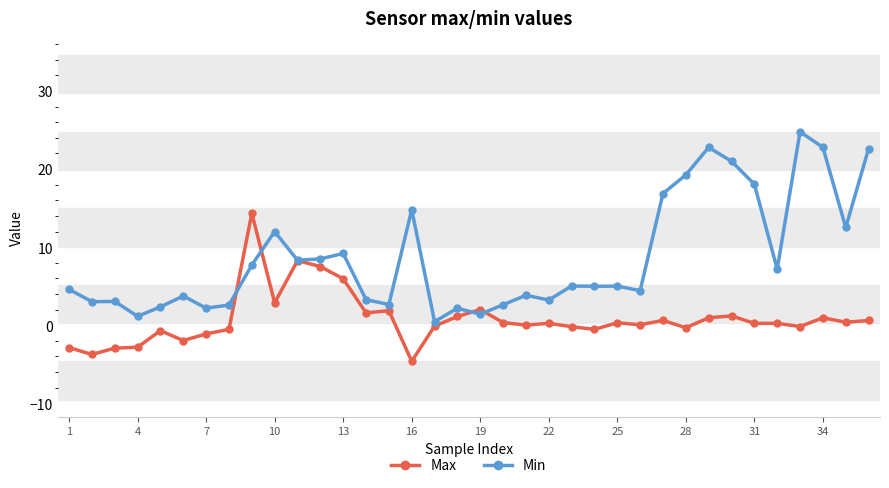

What is the value of the Min point at the 3rd from the left?

3.0